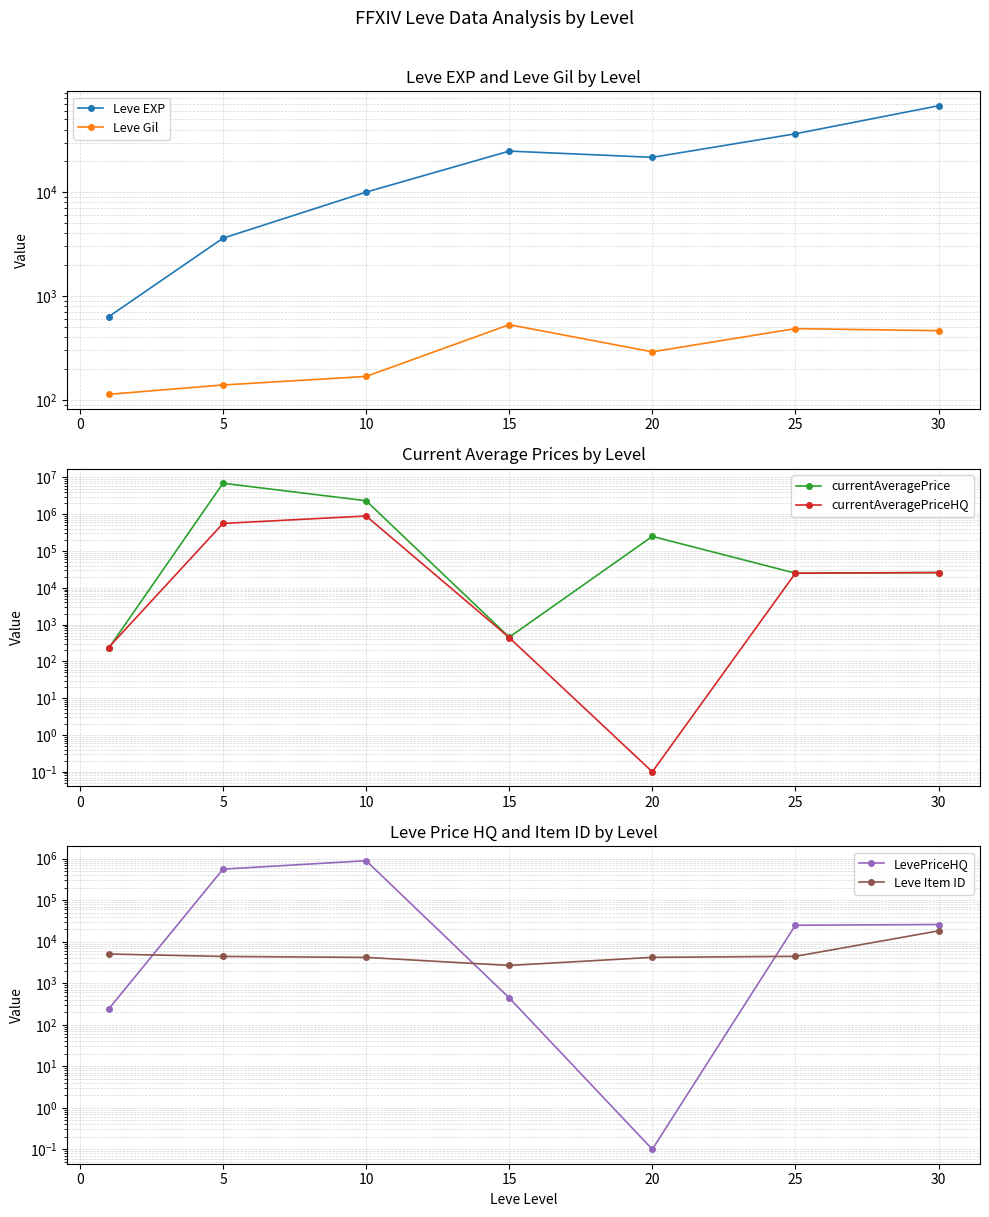

True or false: Leve EXP and Leve Item ID intersect in this chart.

True